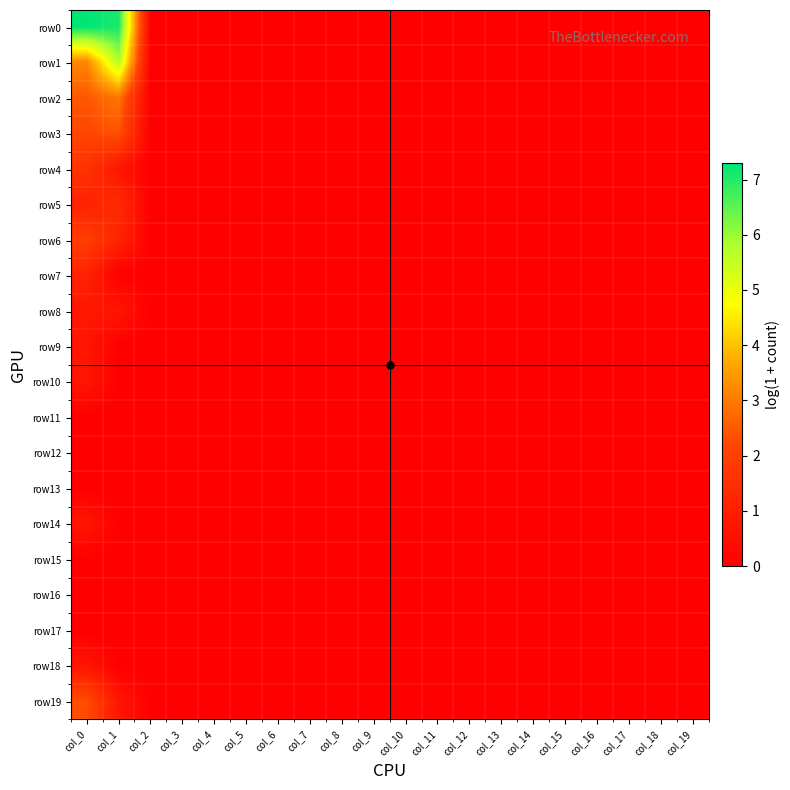

Which series changed the most between col_15 and col_19?

row0